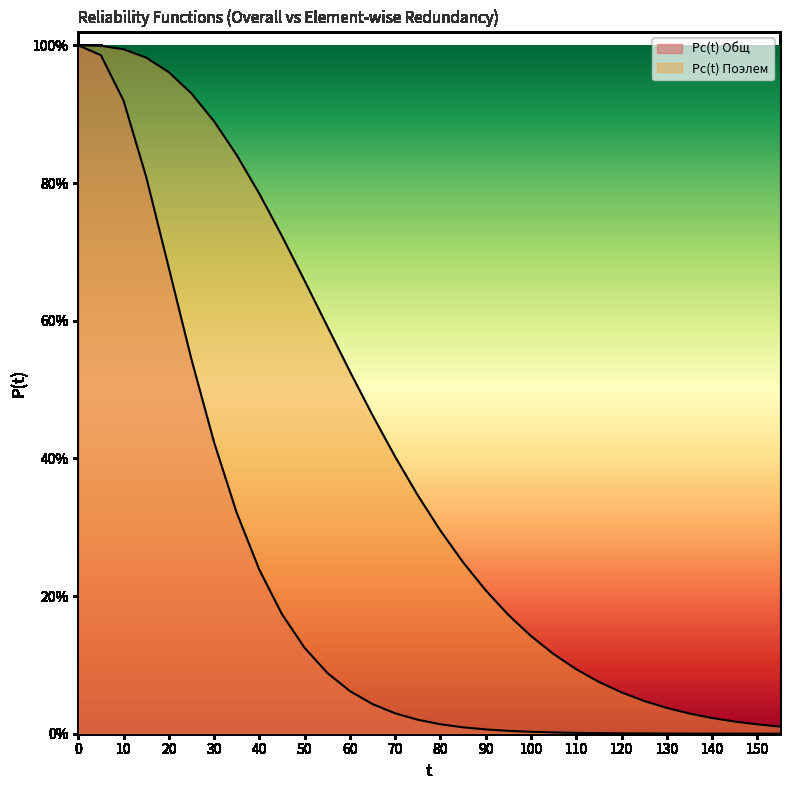

What is the sum of all Pс(t) Поэлем values?

13.7